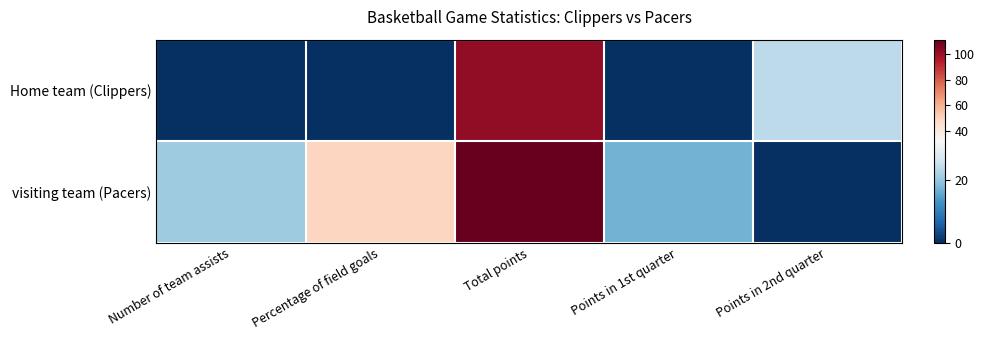

What is the difference between the highest and lowest values at Percentage of field goals?

49